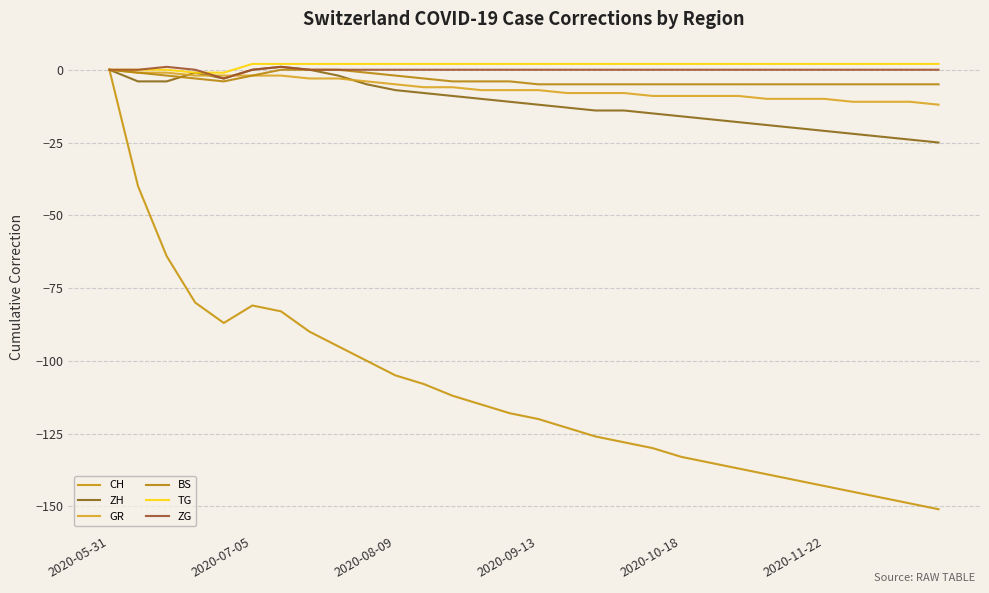

How many lines are shown in the chart?

6